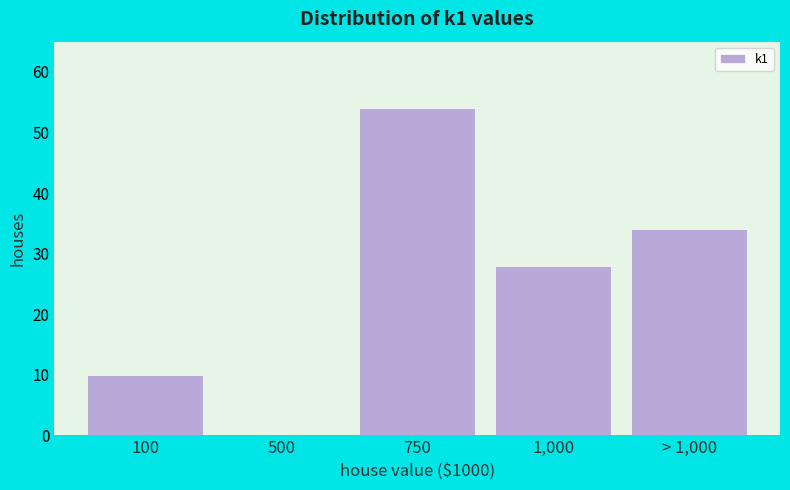

Reading left to right, transcribe all the data shown in this chart.

100=10	500=0	750=54	1,000=28	> 1,000=34